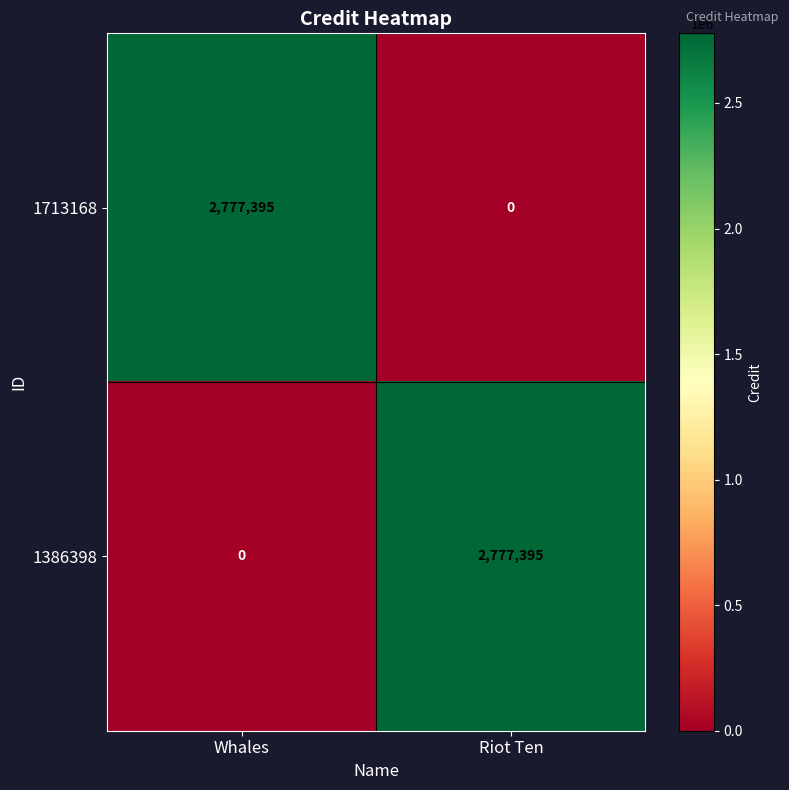

What is the spread (max minus min) of values at Riot Ten?

2777395